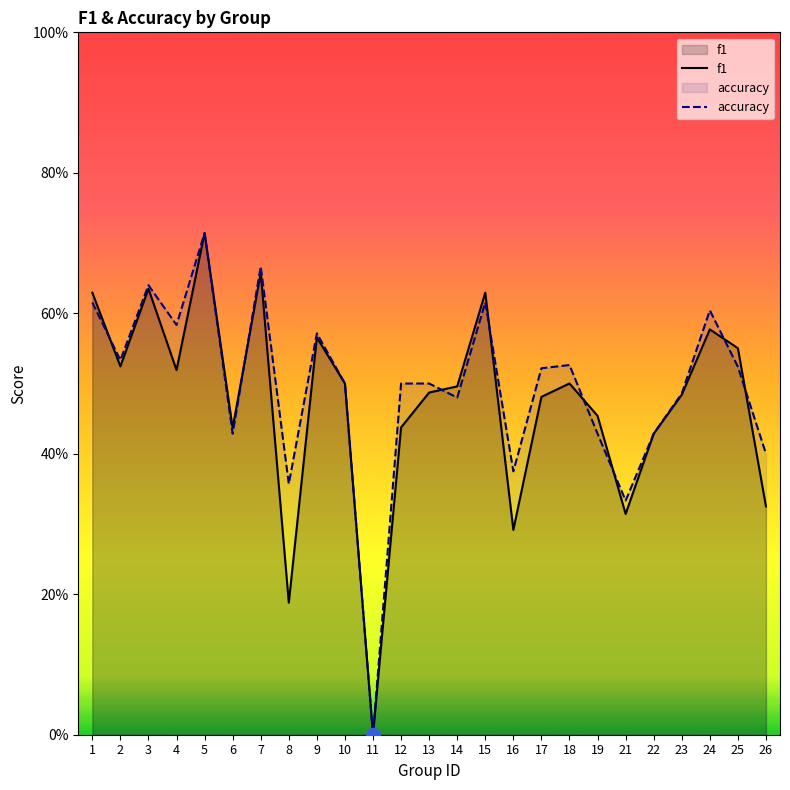

Count the f1 values in the range 0 to 1.

25